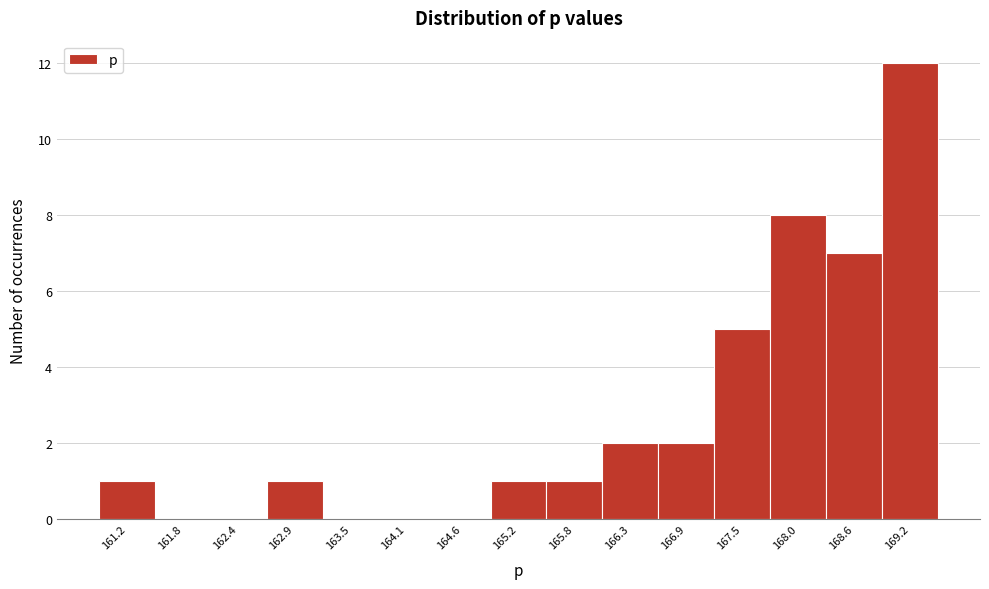

Reading right to left, list all the values displayed in this chart.

169.2=12	168.6=7	168.0=8	167.5=5	166.9=2	166.3=2	165.8=1	165.2=1	164.6=0	164.1=0	163.5=0	162.9=1	162.4=0	161.8=0	161.2=1